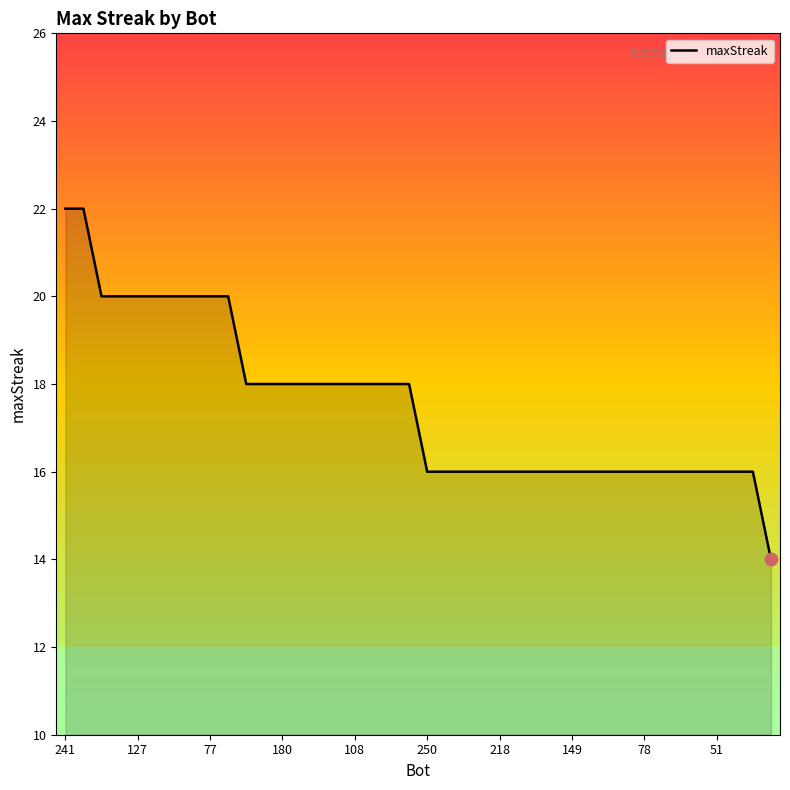

What is the maximum value shown in the chart?

22